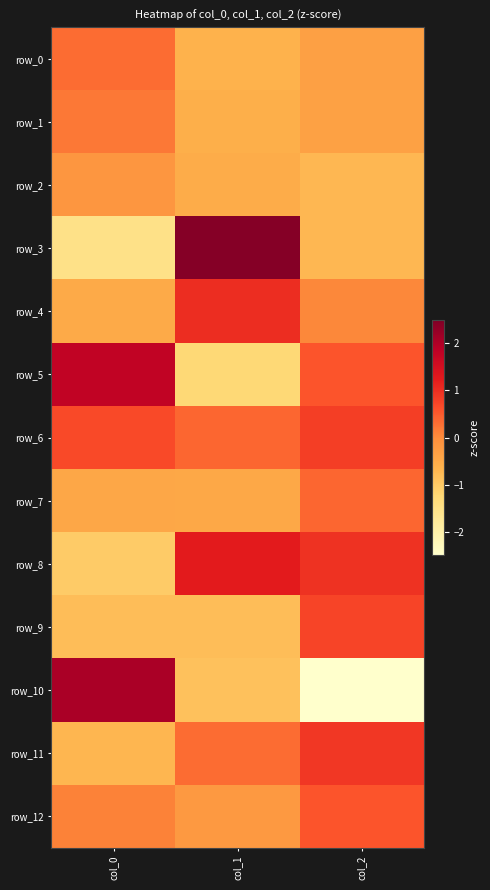

What is the difference between the row_9 values at col_2 and col_1?

1.5